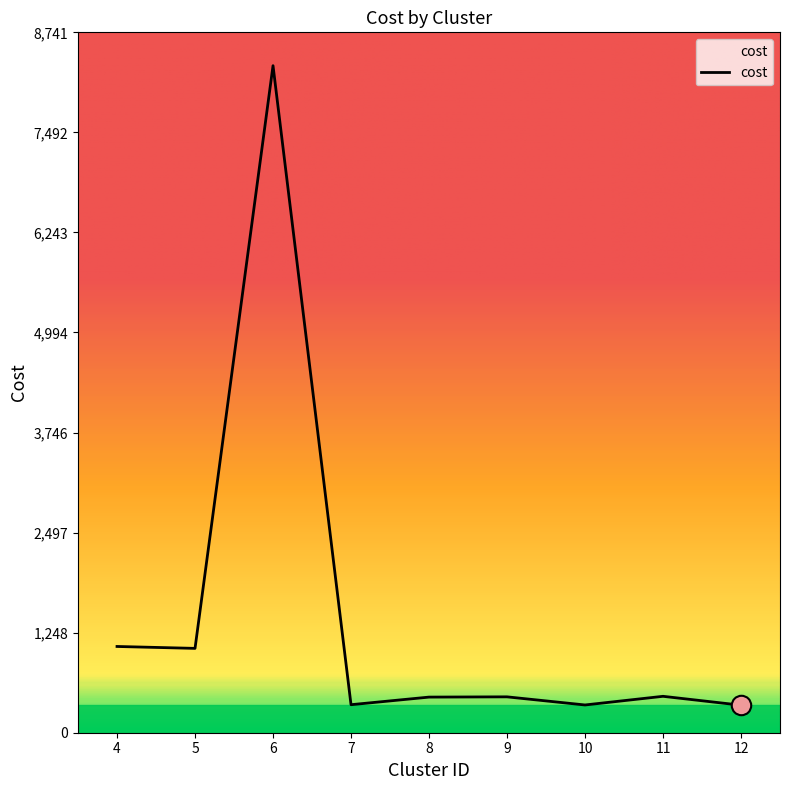

Does the chart have visible grid lines?

No